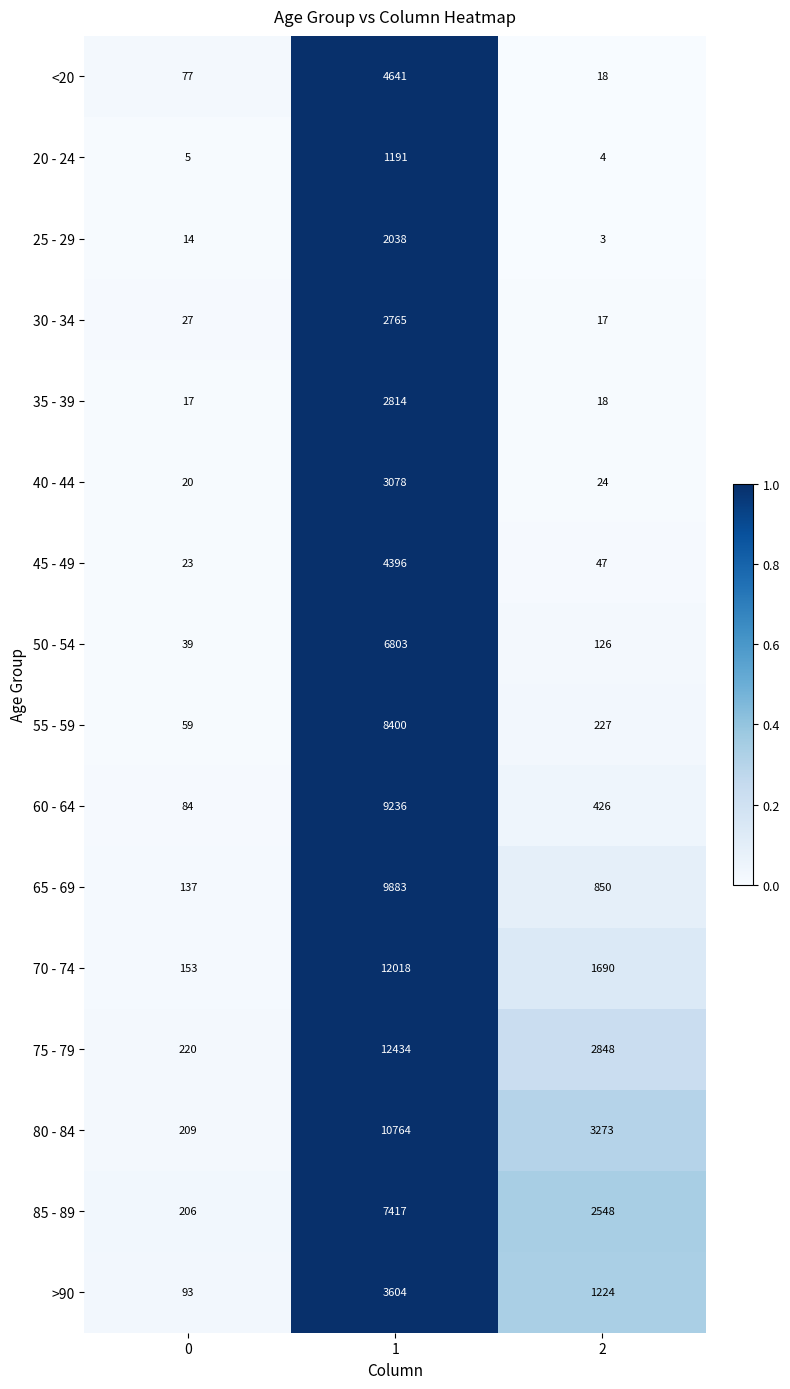

Is it true that 35 - 39 equals 18 at 2?

True